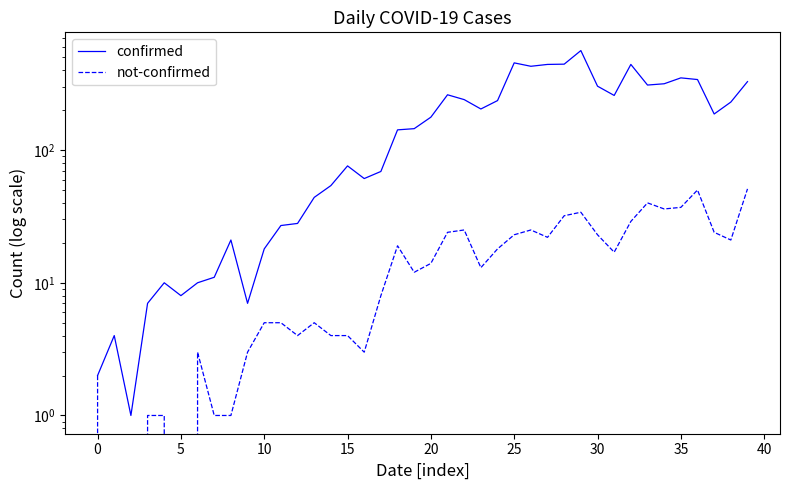

At how many categories does at least one series exceed 348?

7